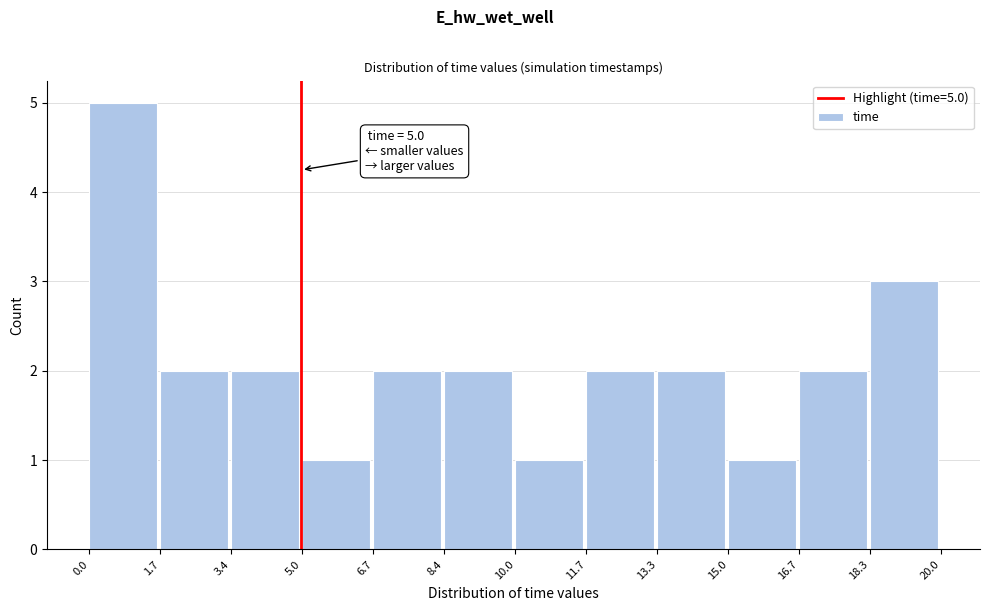

Which range on the x-axis has the tallest bar?

0.0 to 1.7